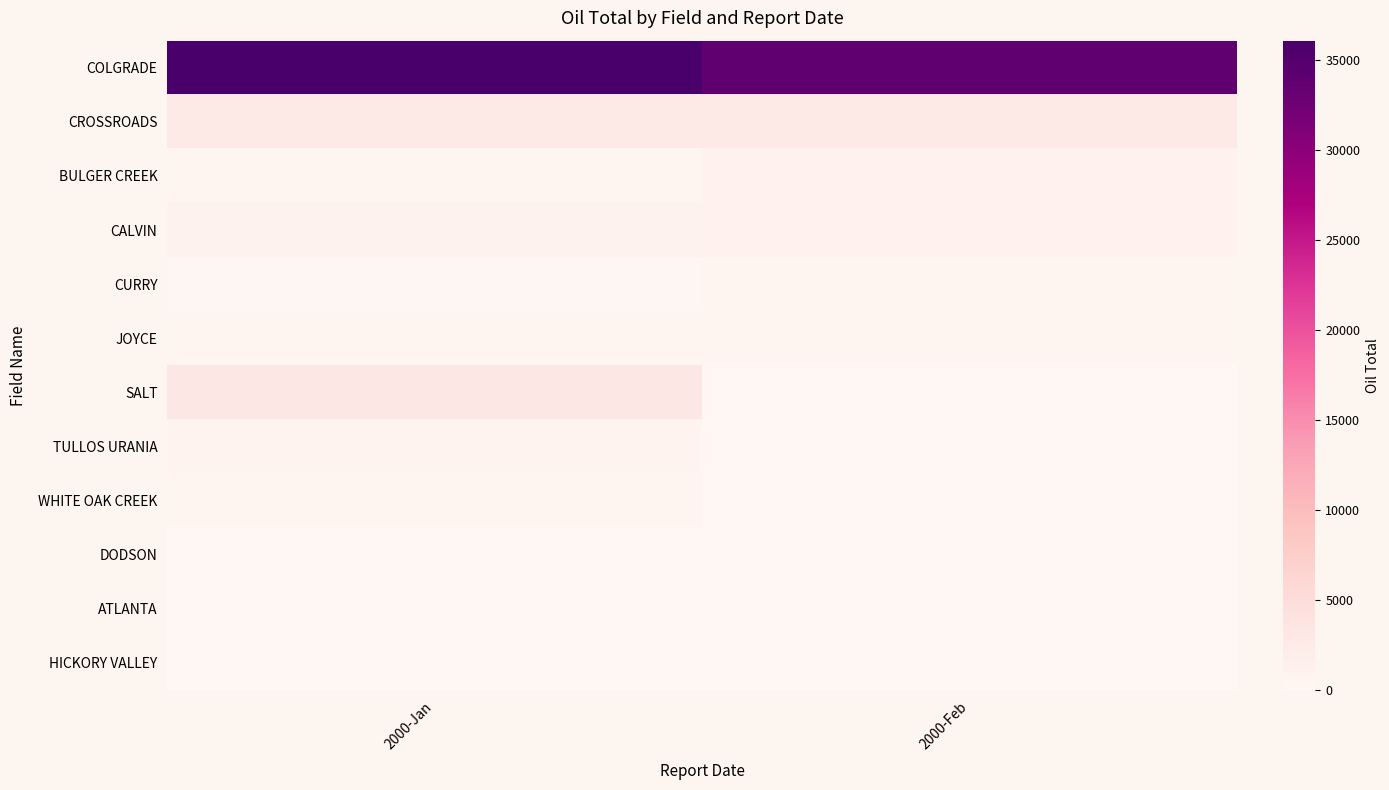

Which series has the largest range (max minus min)?

SALT